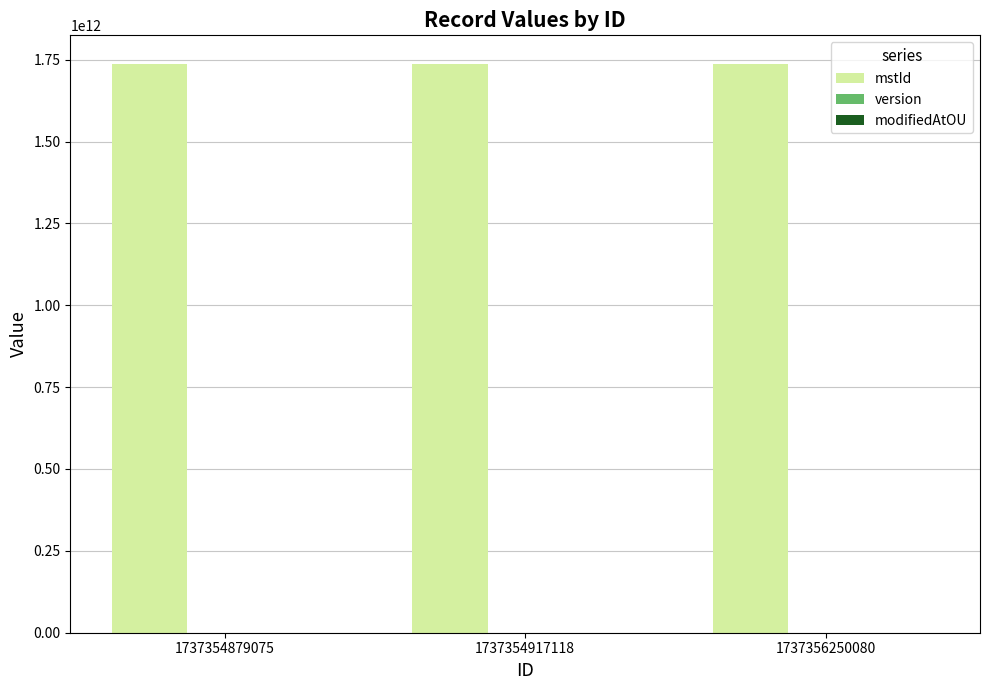

True or false: mstId has a value of 2650519883105 at 1737354879075.

False